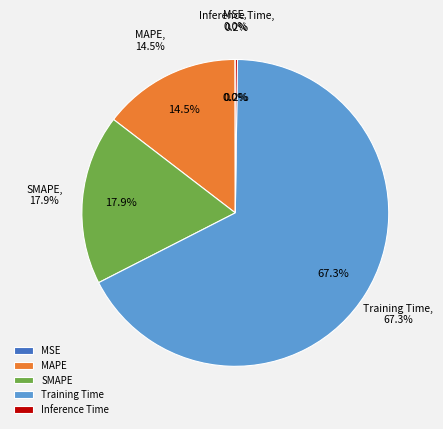

What is the largest slice in the pie chart?

Training Time